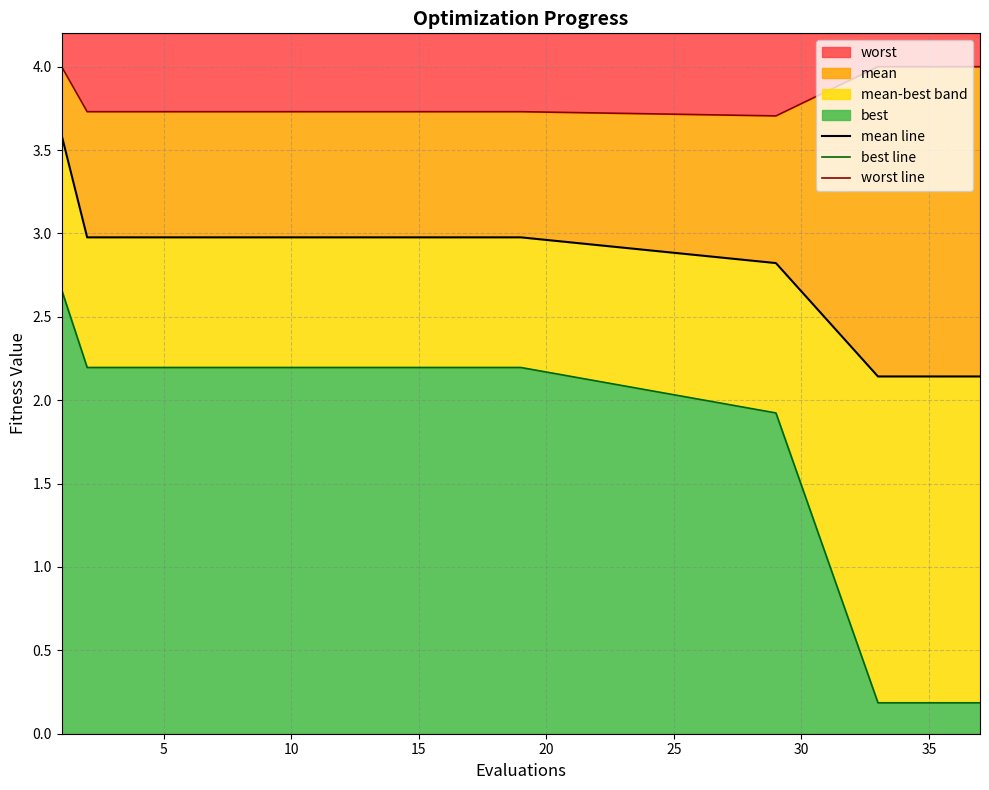

Is it true that worst equals 3.7 at 15?

True